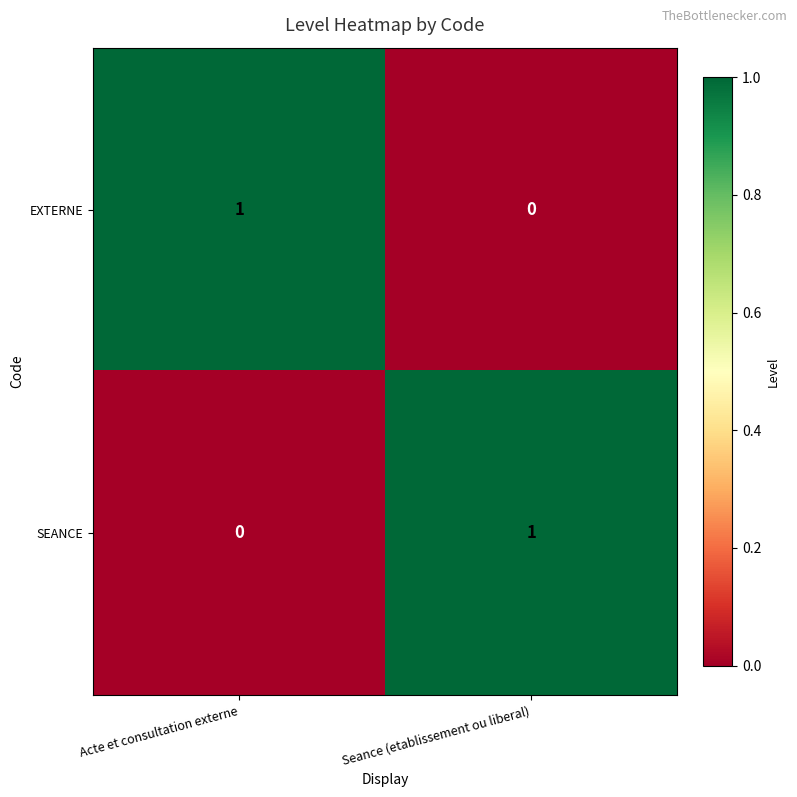

Is the value of SEANCE at Seance (etablissement ou liberal) greater than the value of EXTERNE at Seance (etablissement ou liberal)?

Yes